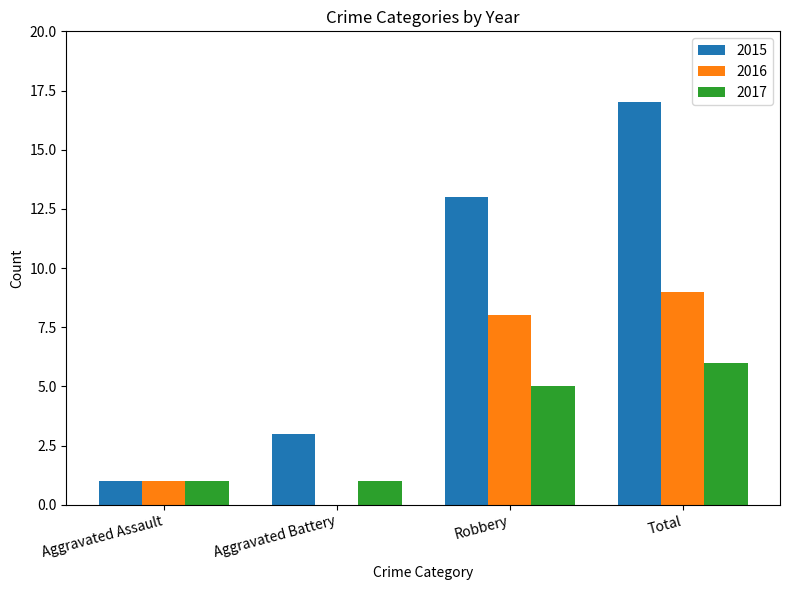

What is the sum of the 2016 values at Total and Aggravated Battery?

9